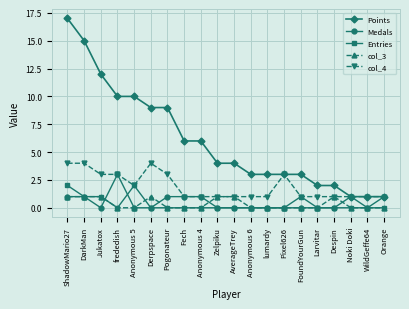

At which category is the sum across all series the highest?

ShadowMario27